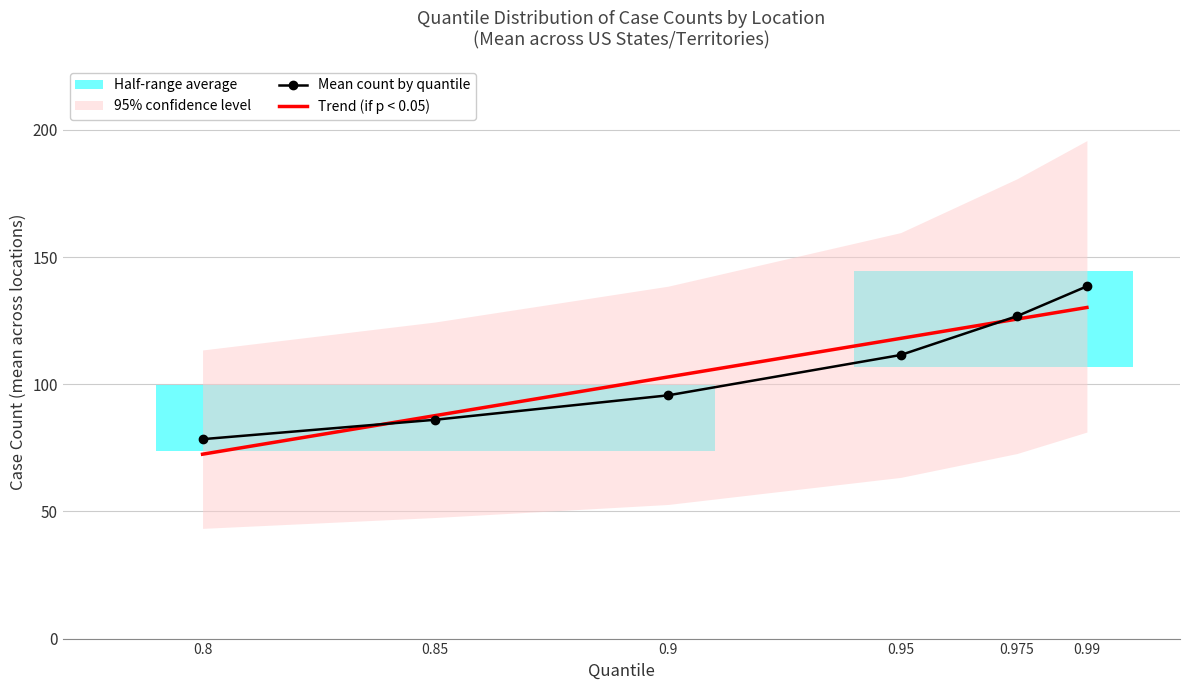

True or false: Mean count by quantile and Trend (if p < 0.05) cross at least once.

True